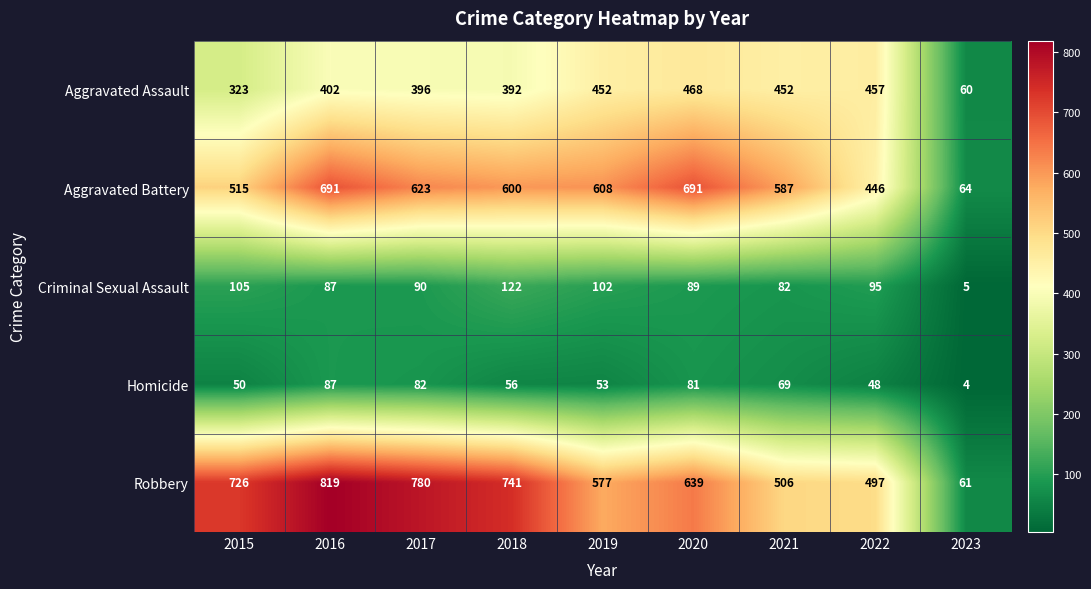

At which label is Aggravated Battery closest to 377?

2022